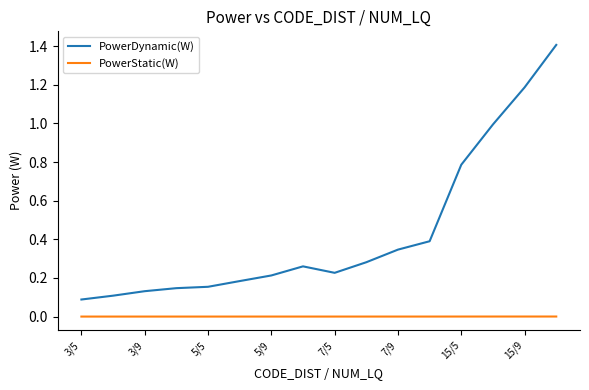

True or false: PowerDynamic(W) and PowerStatic(W) intersect in this chart.

False